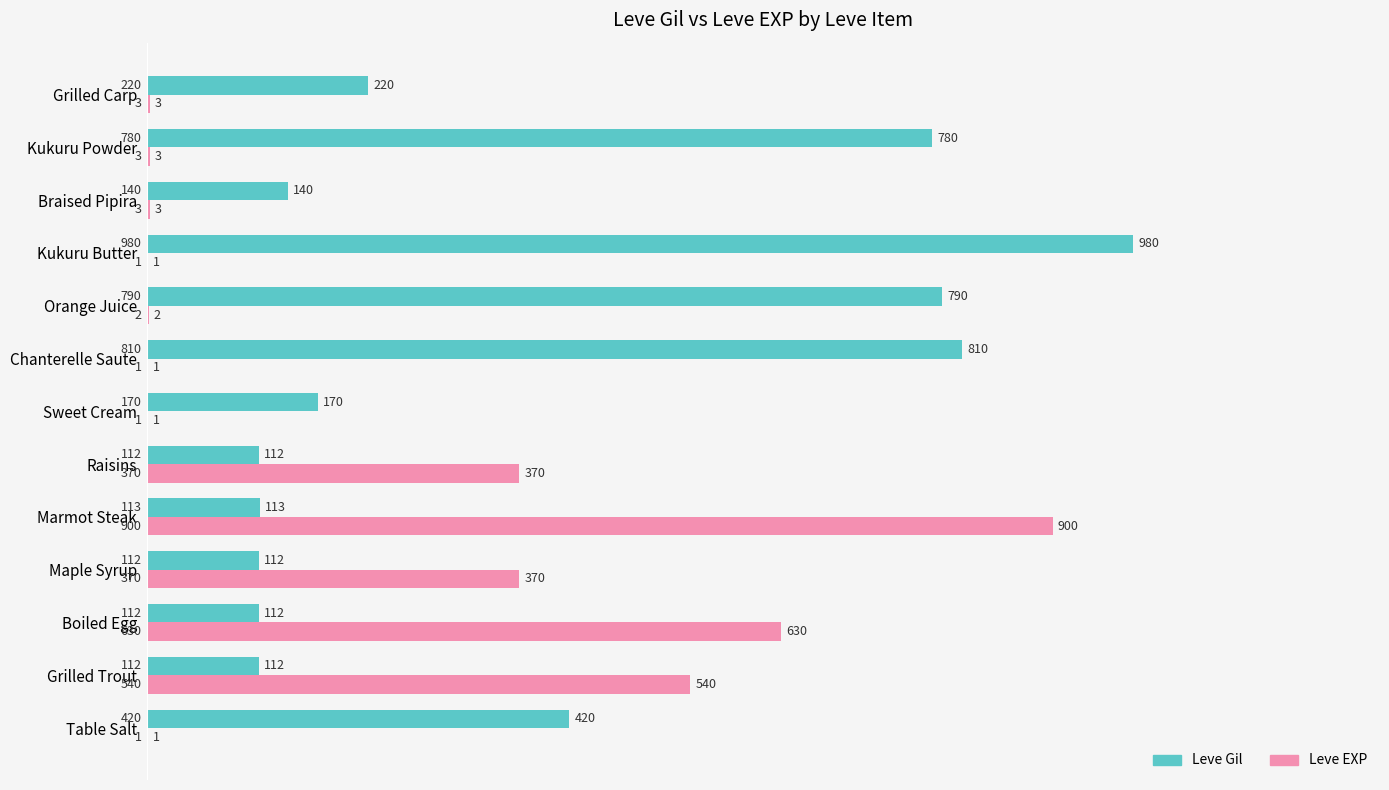

Read the Leve EXP value at Grilled Trout, to the nearest 100.

500